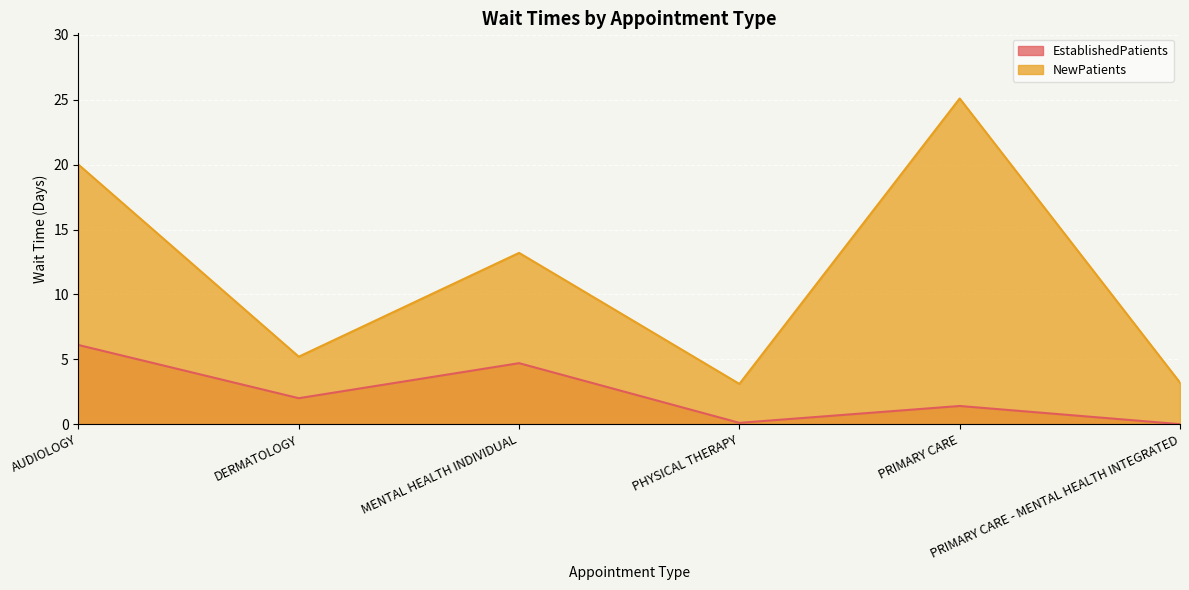

How many values in EstablishedPatients are above zero?

5